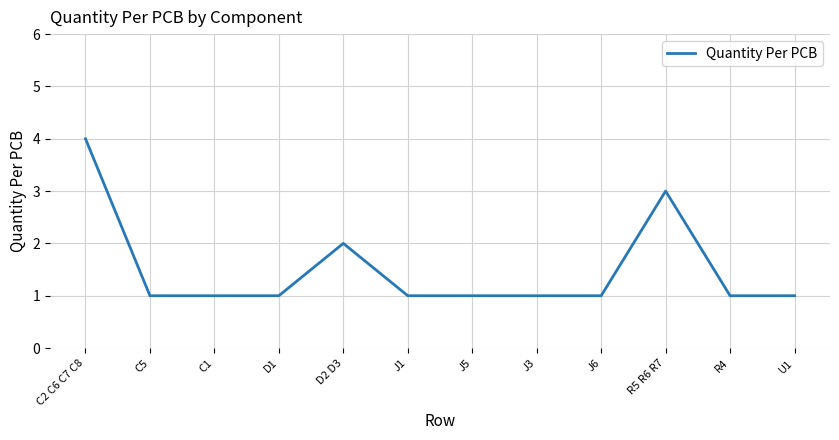

What is the difference between the maximum and minimum values?

3